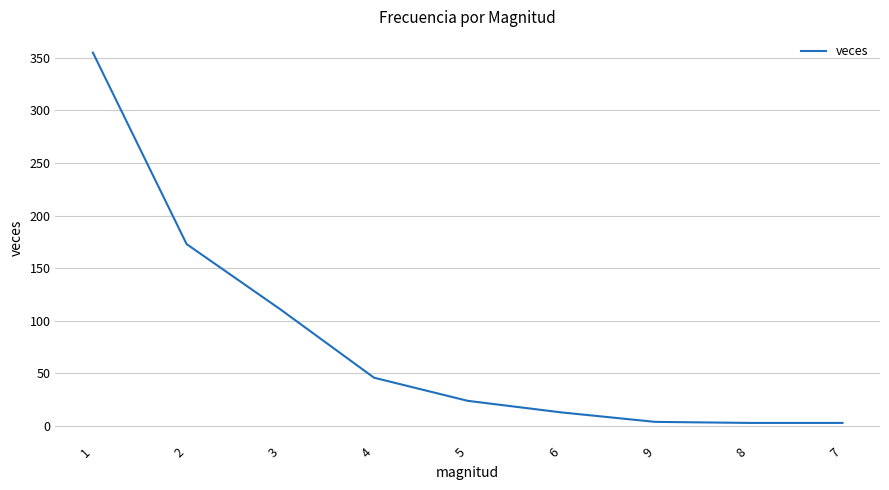

What is the greatest value displayed?

355